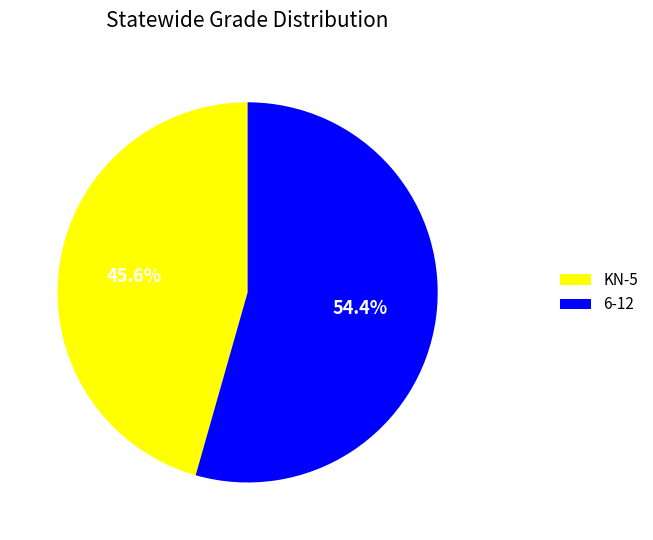

Does KN-5 represent more than half of the total?

No